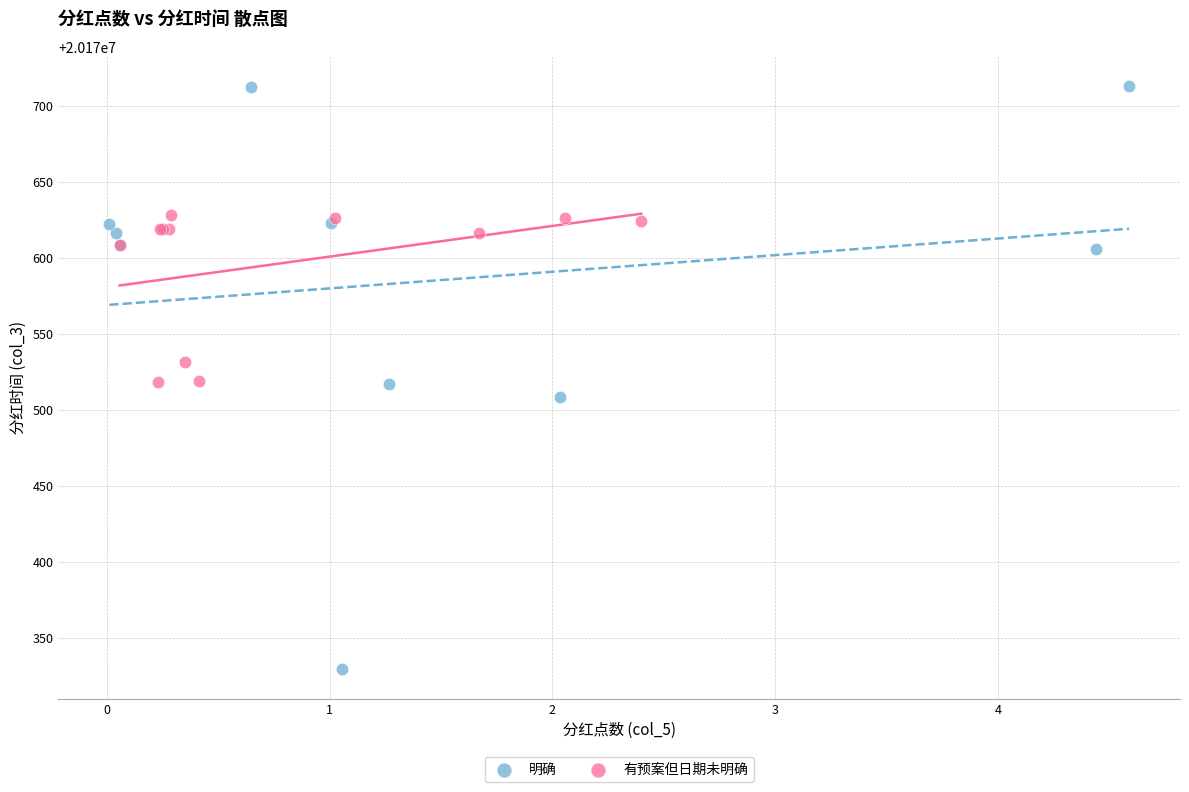

Which series has the largest Y range (max minus min)?

明确